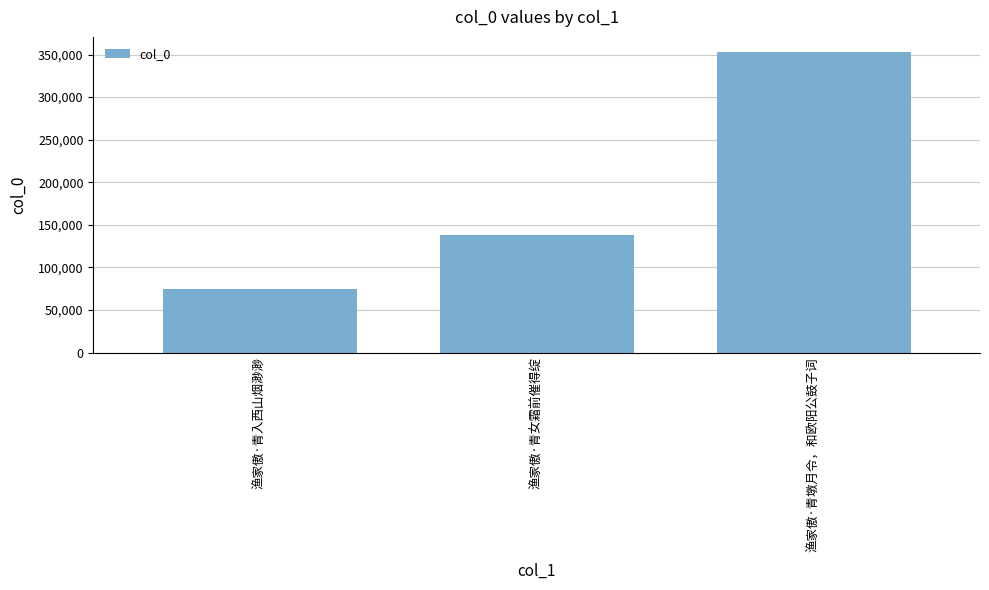

What is the change in value from 渔家傲·青入西山烟渺渺 to 渔家傲·青女霜前催得绽?

+63068